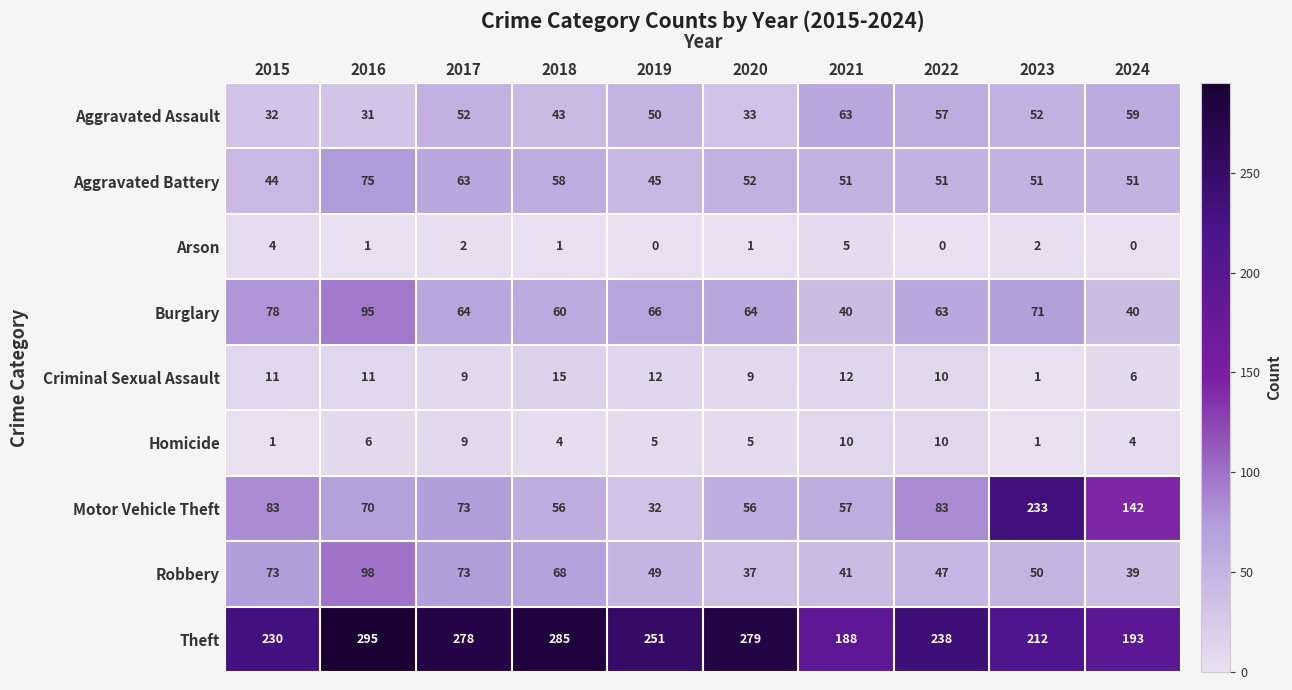

What is the difference between the Criminal Sexual Assault values at 2016 and 2024?

5